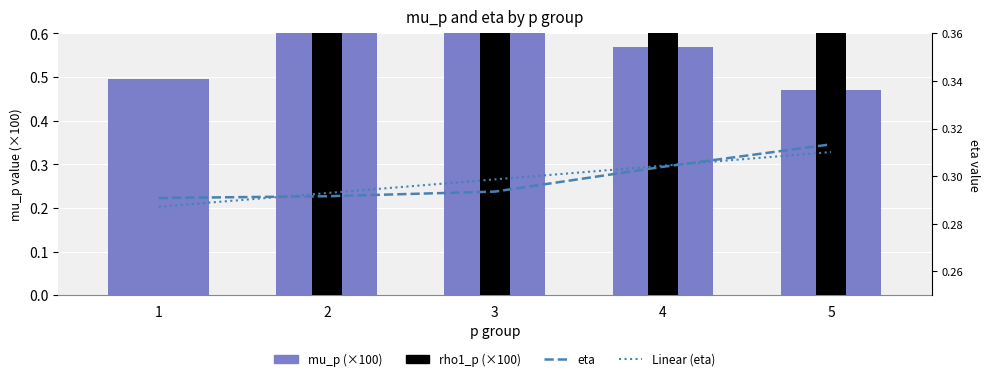

What is the average value of the rho1_p_q0 series?

2.3